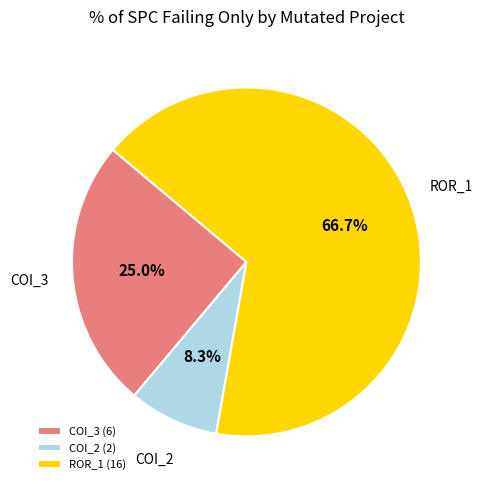

Between ROR_1 and COI_2, which is larger?

ROR_1